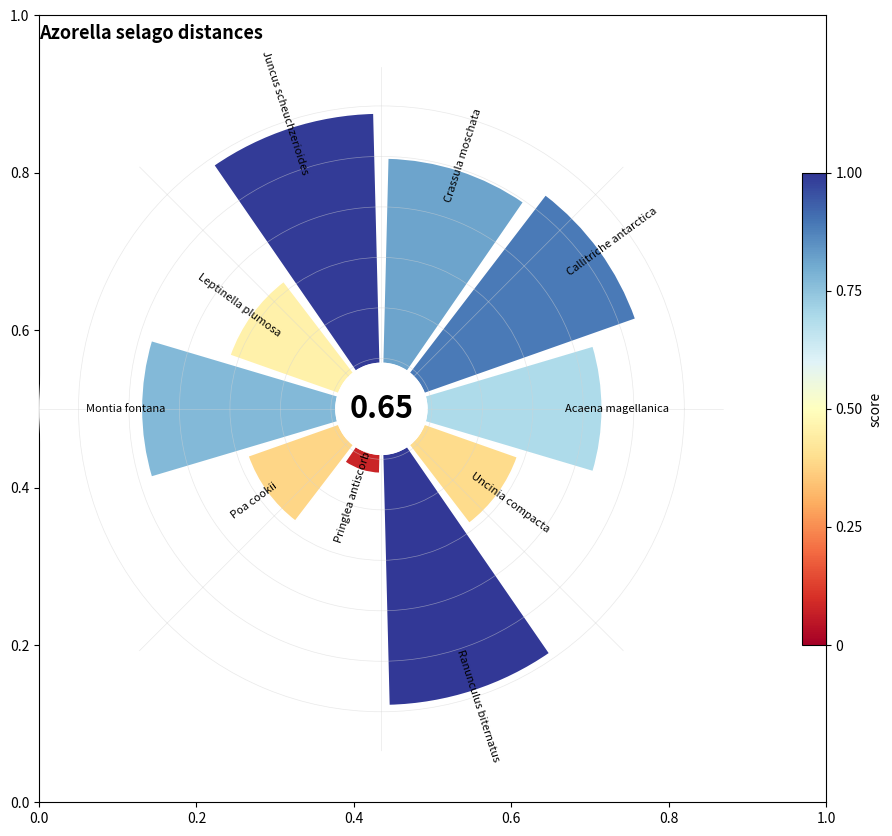

What is the change in value from 0.8 to 1.0?

+0.3